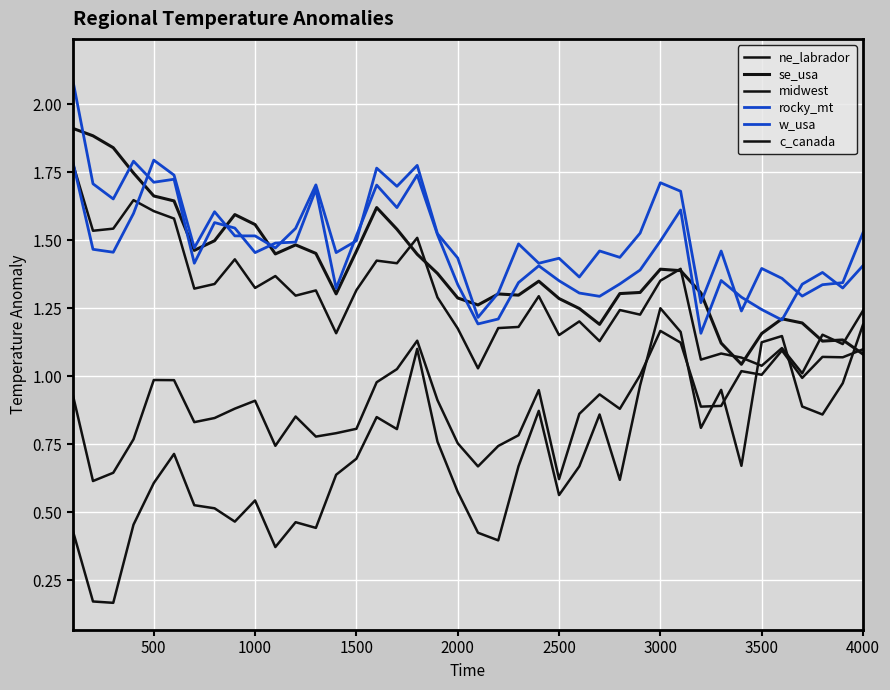

Which series has the widest spread of values?

c_canada